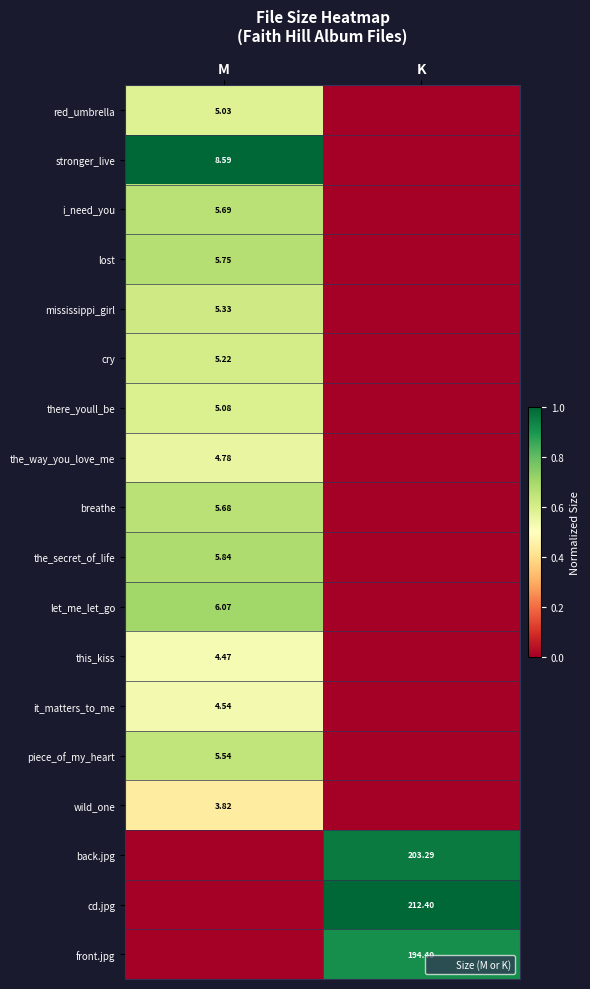

Which series changed the most between M and K?

stronger_live